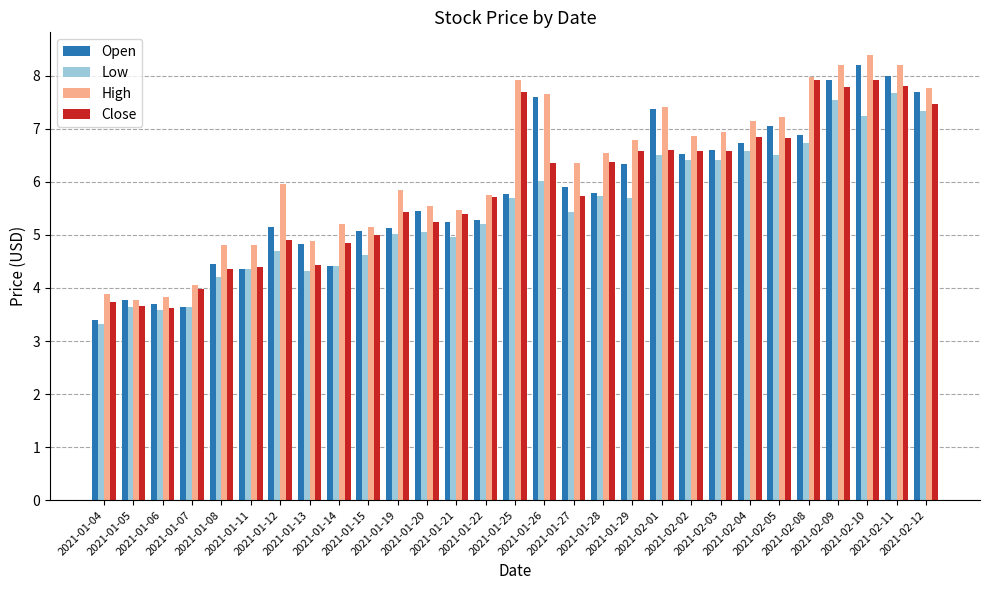

What is the smallest value displayed?

3.3